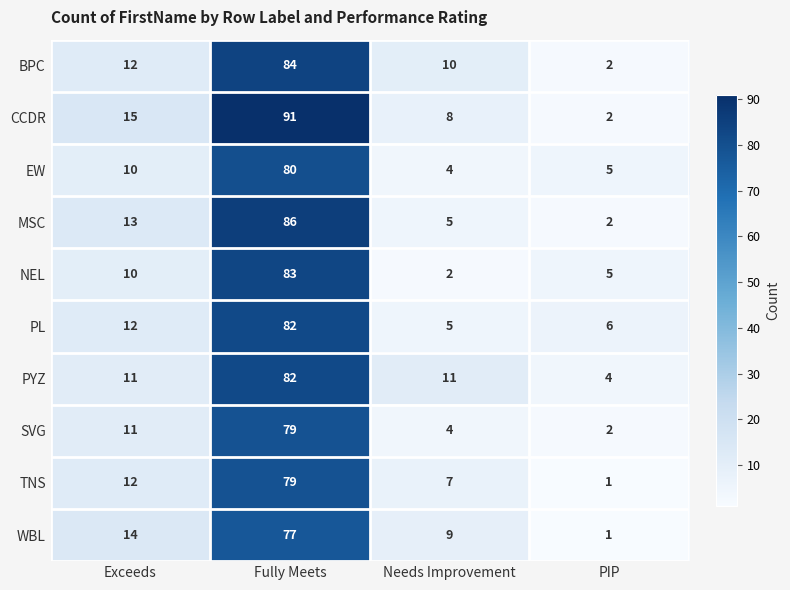

Which series has the largest range (max minus min)?

CCDR